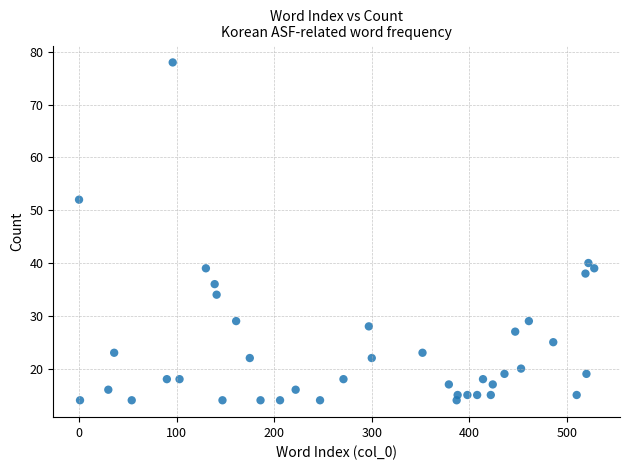

What is the range of X values (max minus min)?

528